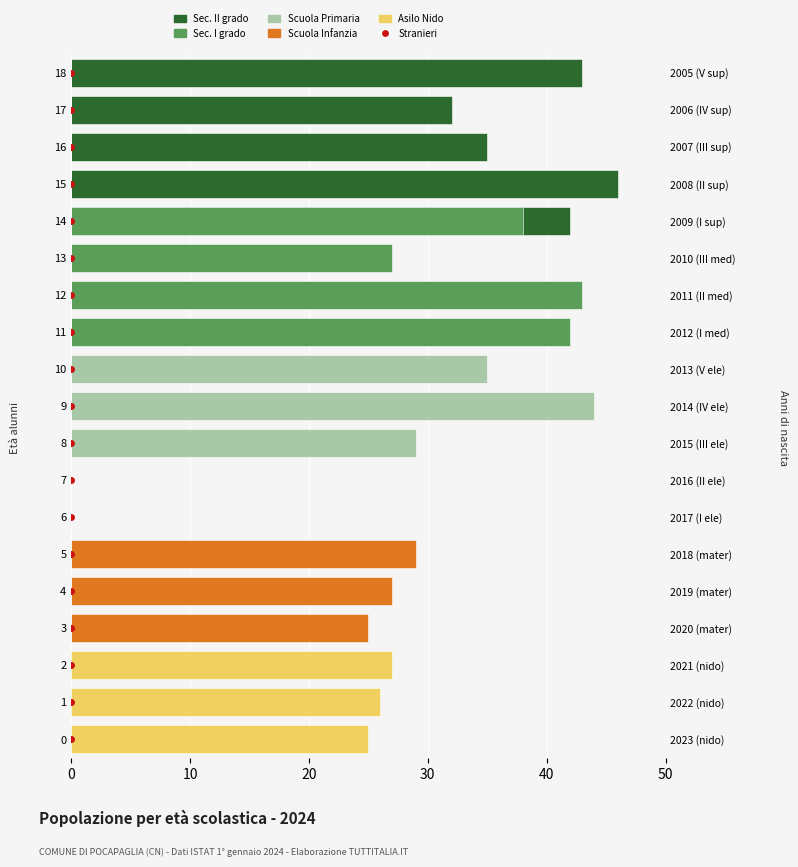

Is the value of Asilo Nido at 15 greater than the value of Scuola Primaria at 8?

No